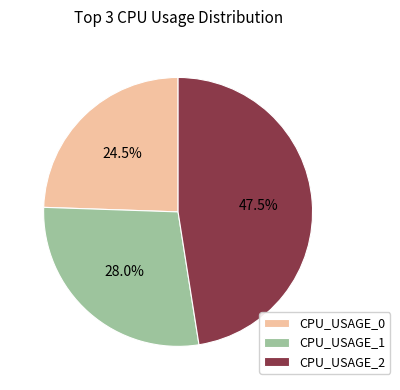

What is the ratio of the value at CPU_USAGE_0 to the value at CPU_USAGE_1?

0.9